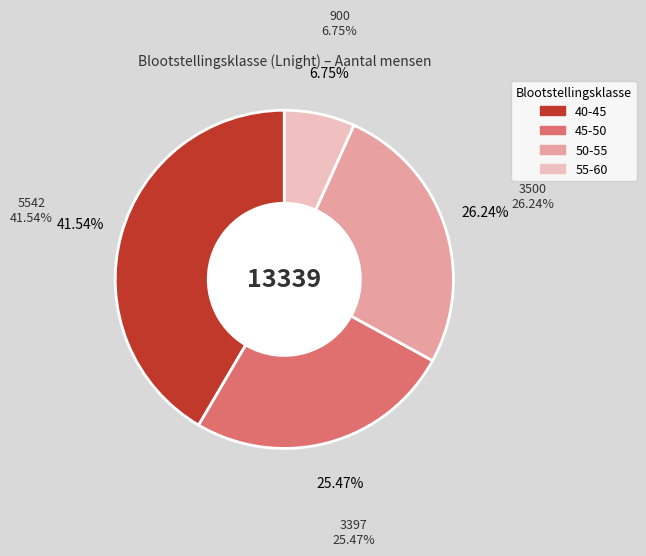

Count the number of slices in the pie.

4